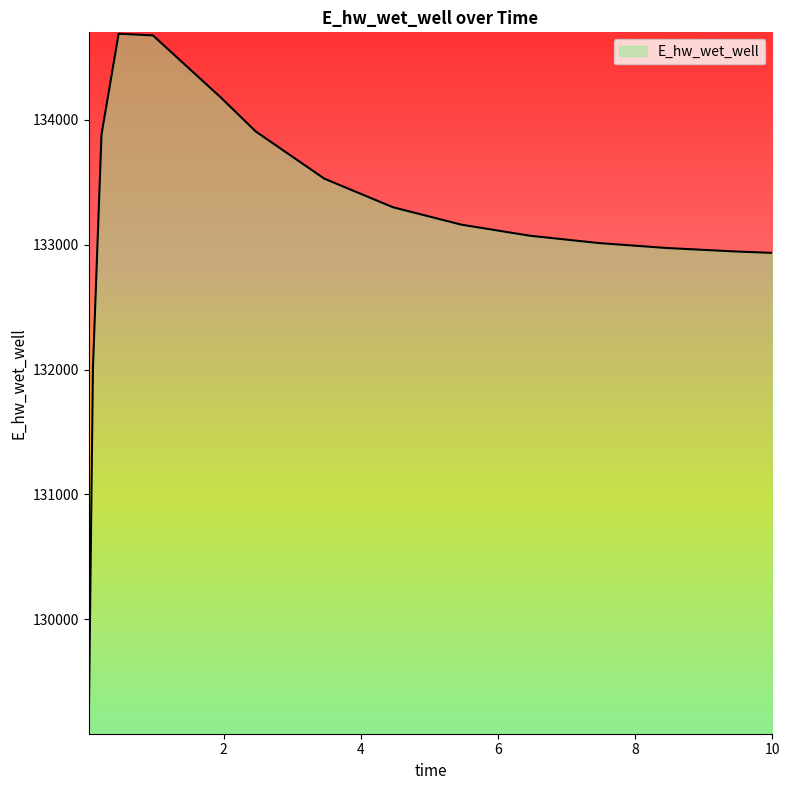

What is the smallest value displayed?

129093.3